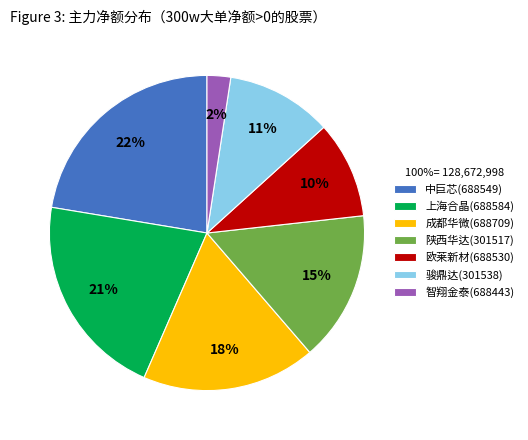

Is the sum of 陕西华达(301517) and 骏鼎达(301538) greater than half?

No